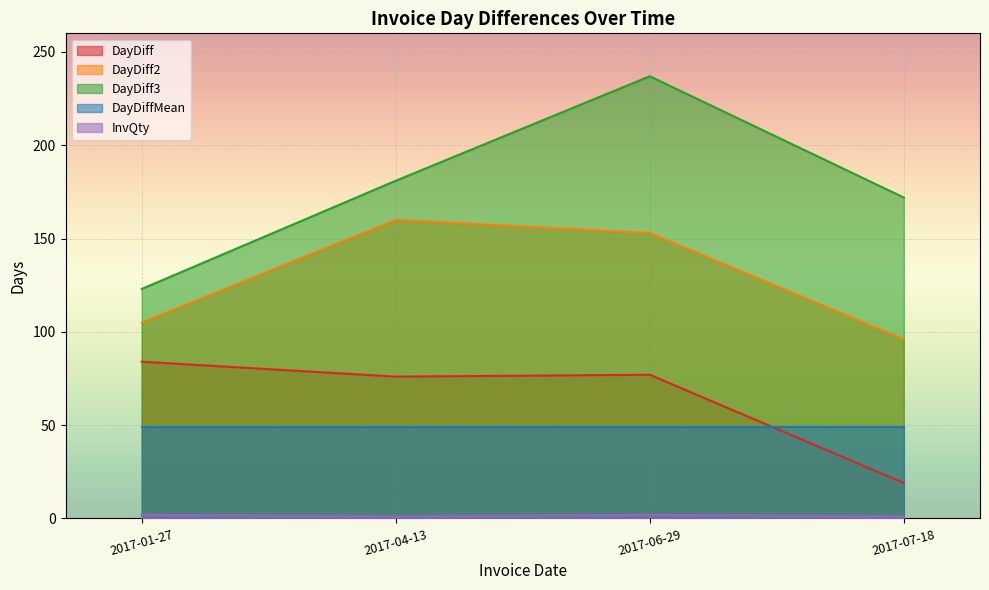

What is the value of the DayDiff point at the 2nd from the left?

76